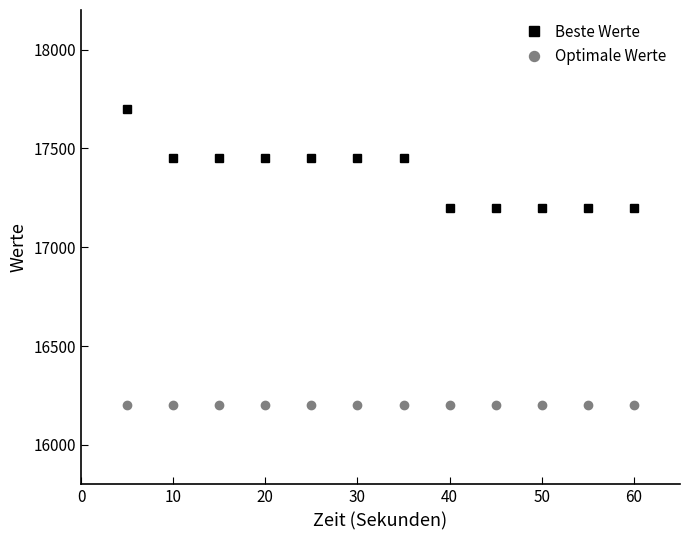

What is the minimum value for Optimale Werte?

16200